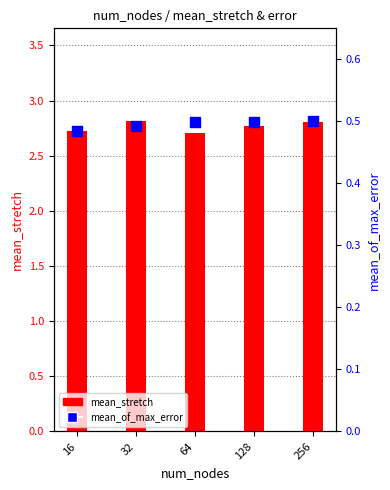

At how many categories does at least one series exceed 0?

5